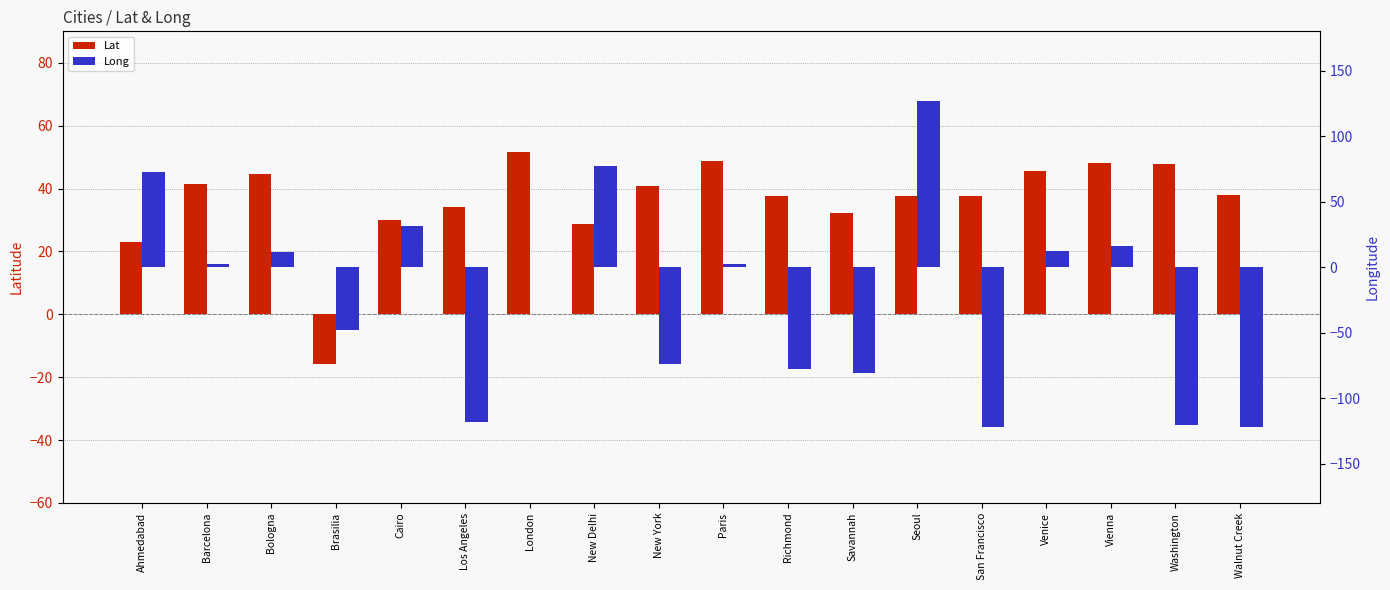

Rank the series at Brasilia from highest to lowest value.

Lat, Long